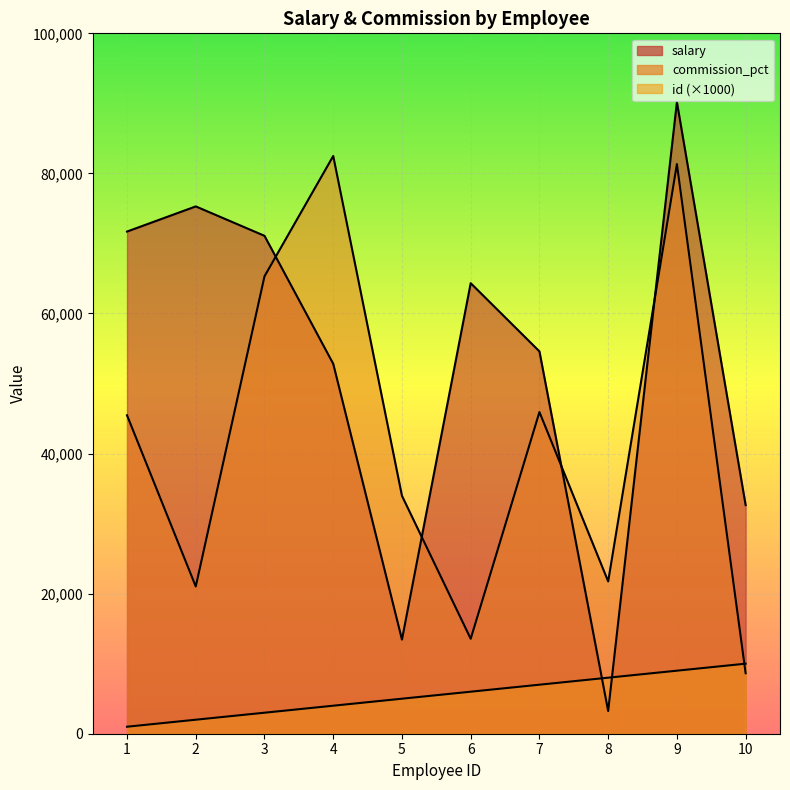

Where is salary nearest to the value 46716?

4